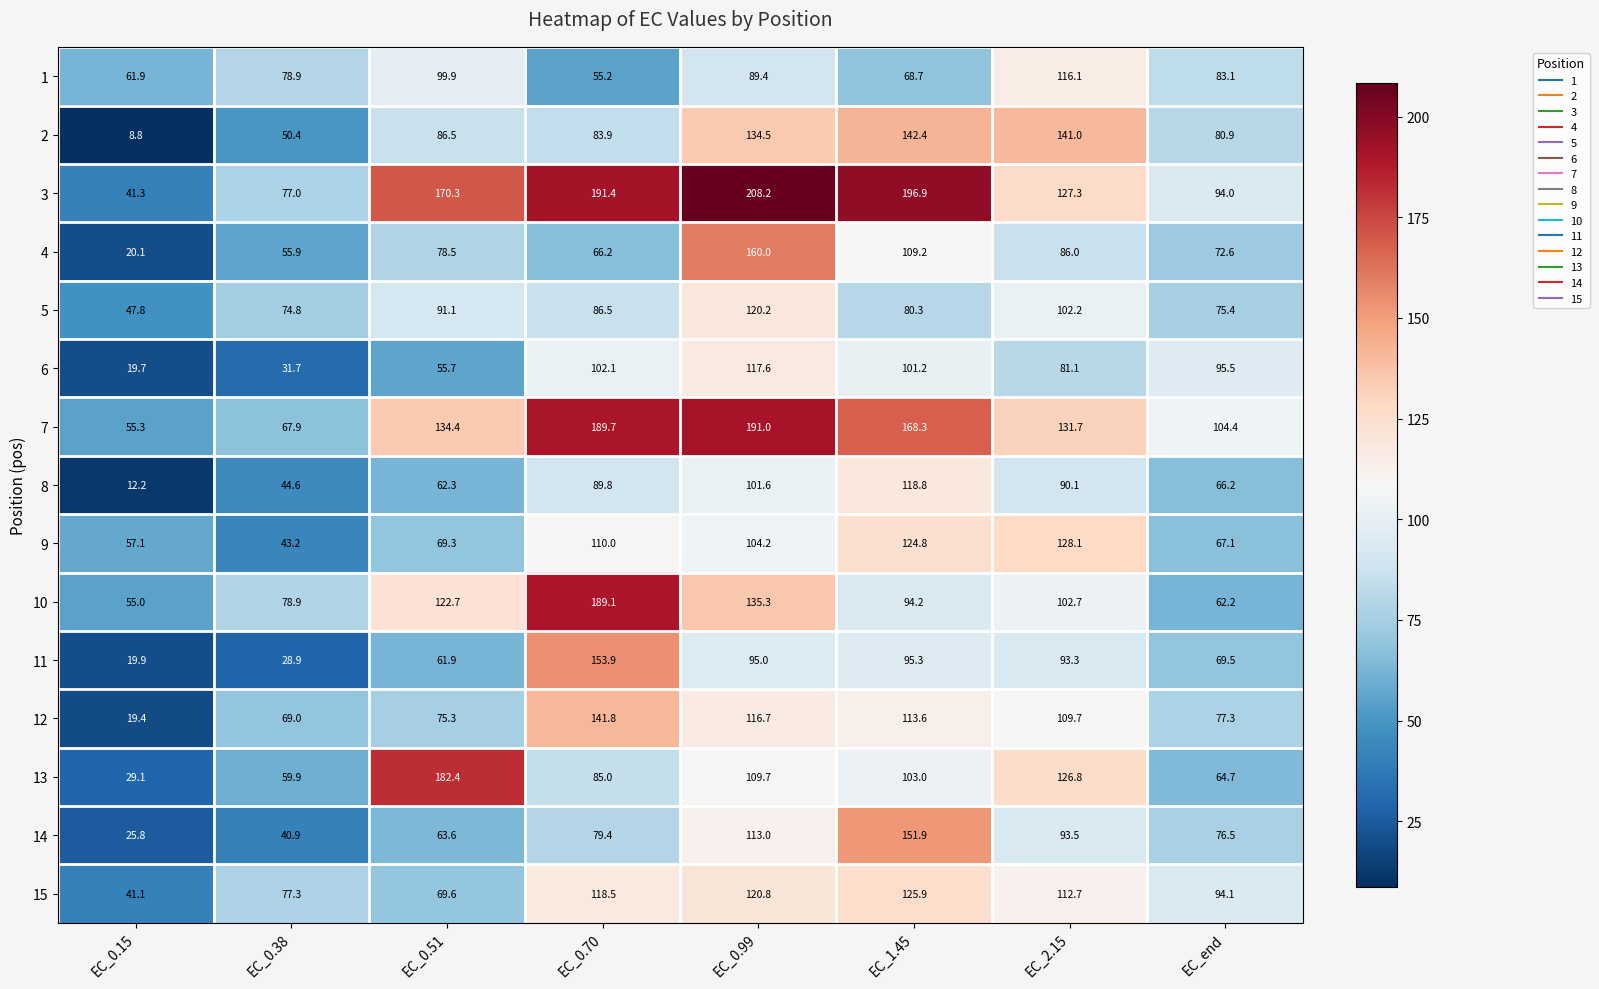

The value of 3 at EC_2.15 is 127.3. True or false?

True